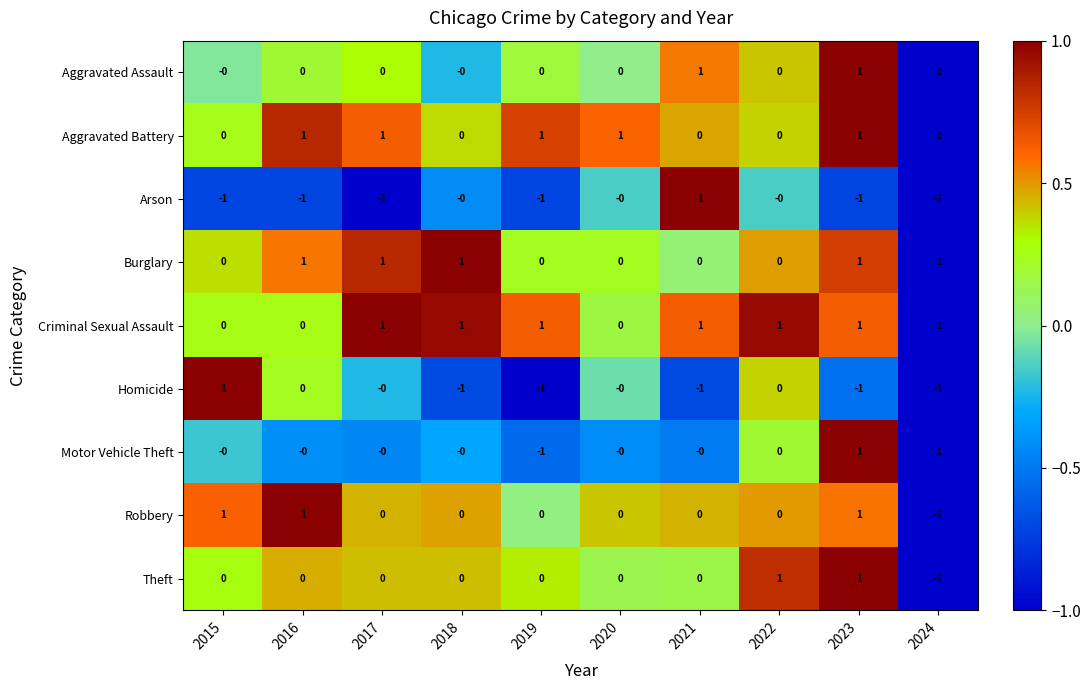

Is it true that Aggravated Assault equals -1 at 2024?

True